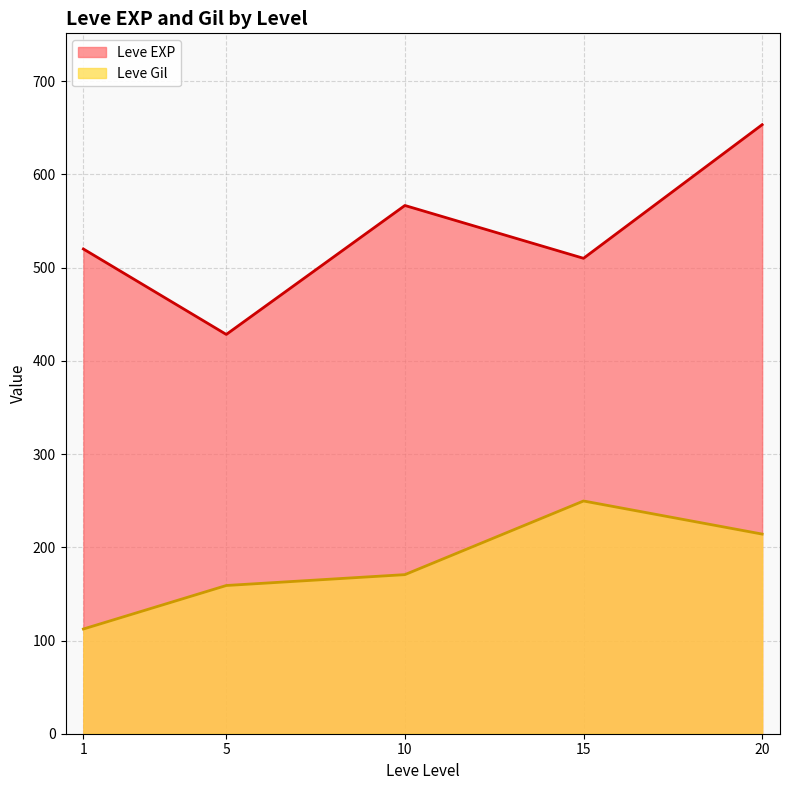

What is the difference between the Leve Gil values at 5 and 10?

11.7